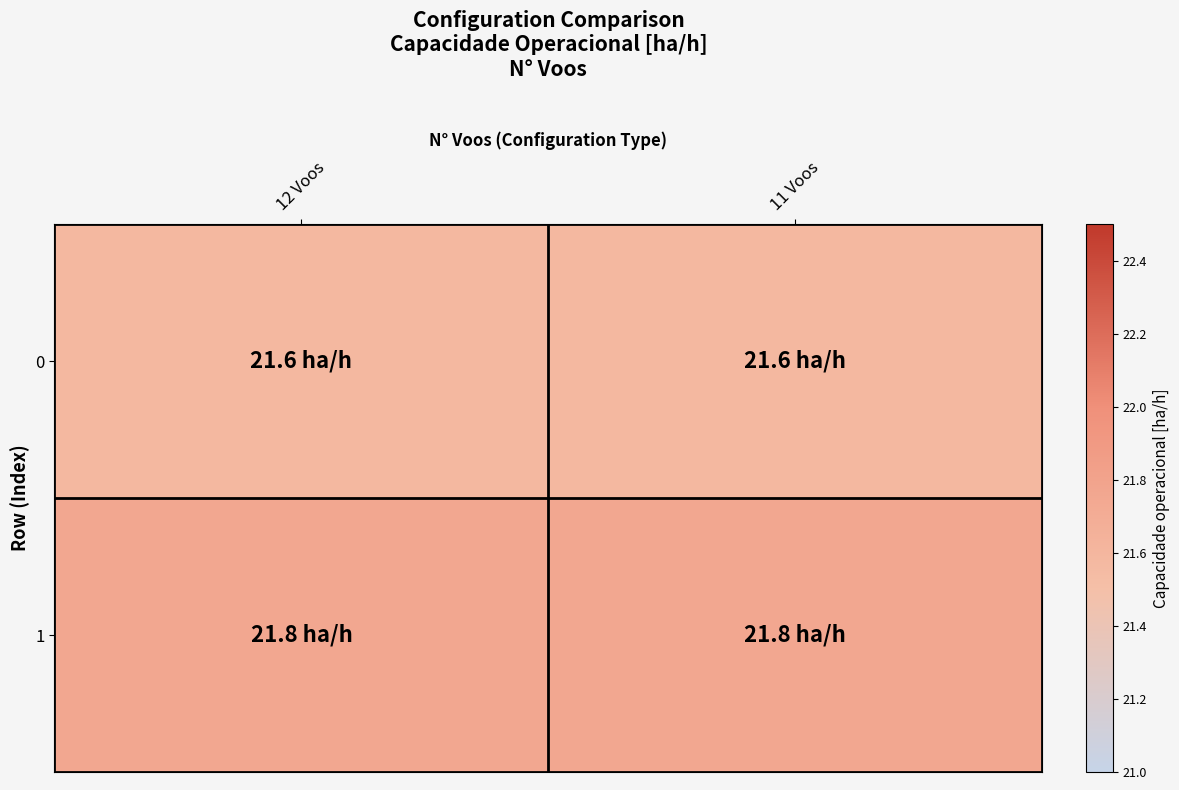

Rank the series at 12 Voos from lowest to highest value.

0, 1